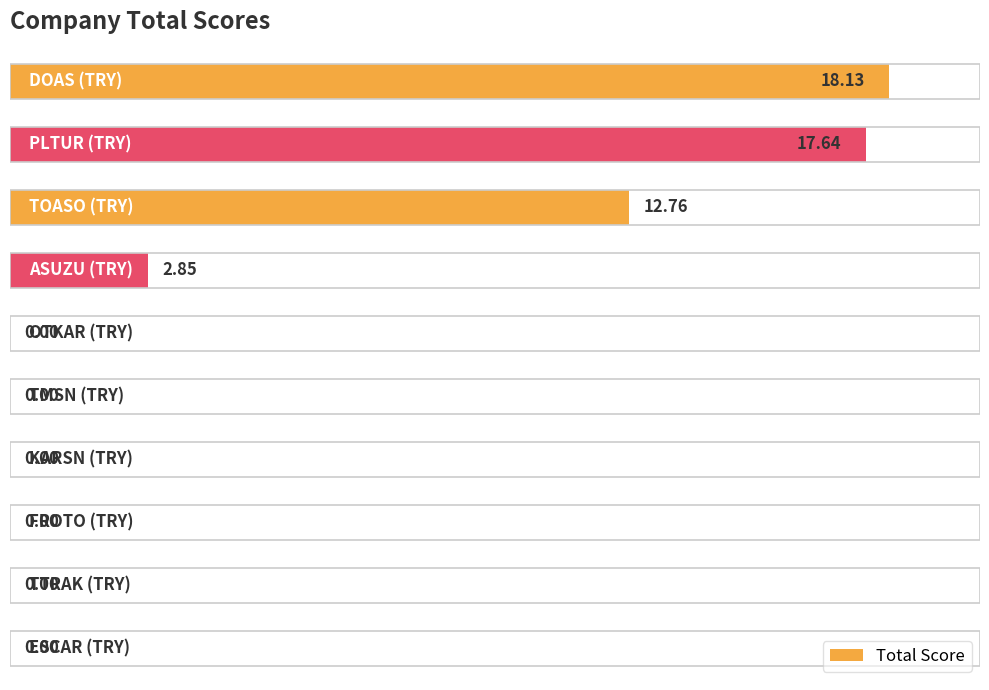

What is the sum of all values?

51.4